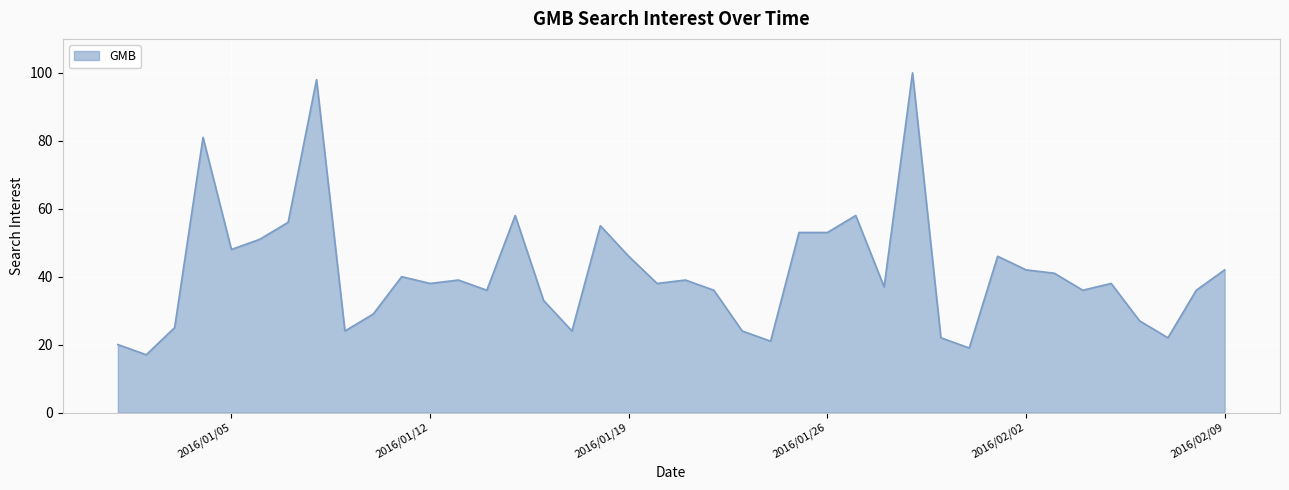

What is the greatest value displayed?

100